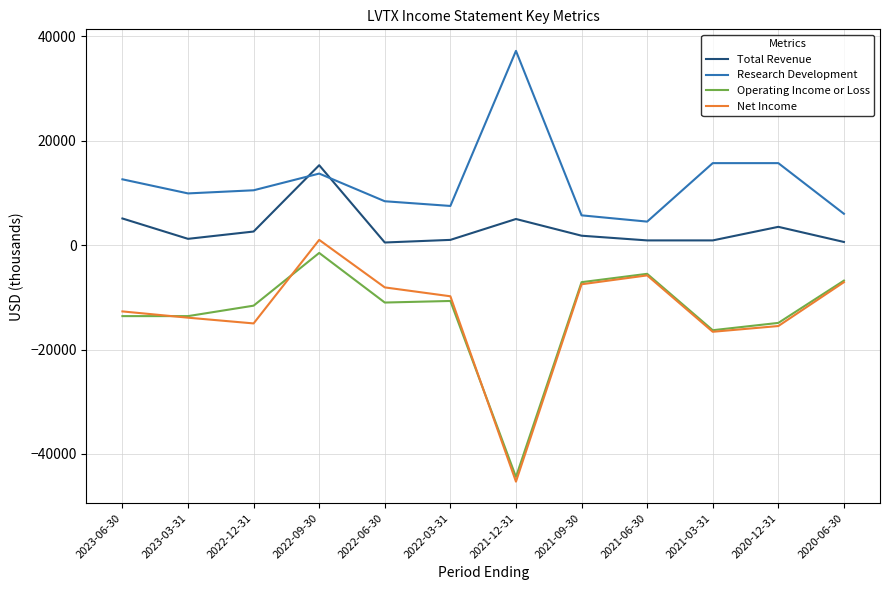

What are all the series names shown in the legend?

Total Revenue, Research Development, Operating Income or Loss, Net Income